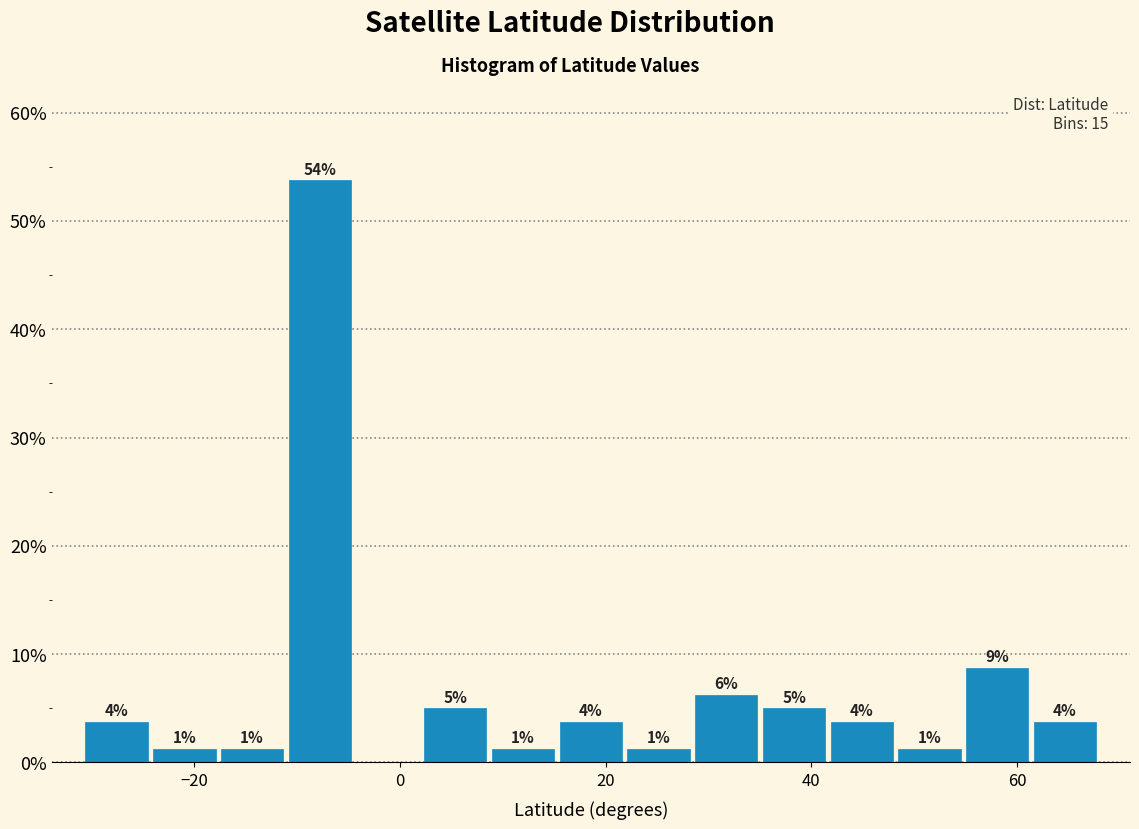

Read against the x-axis, roughly where is the centre of the tallest bar?

-8